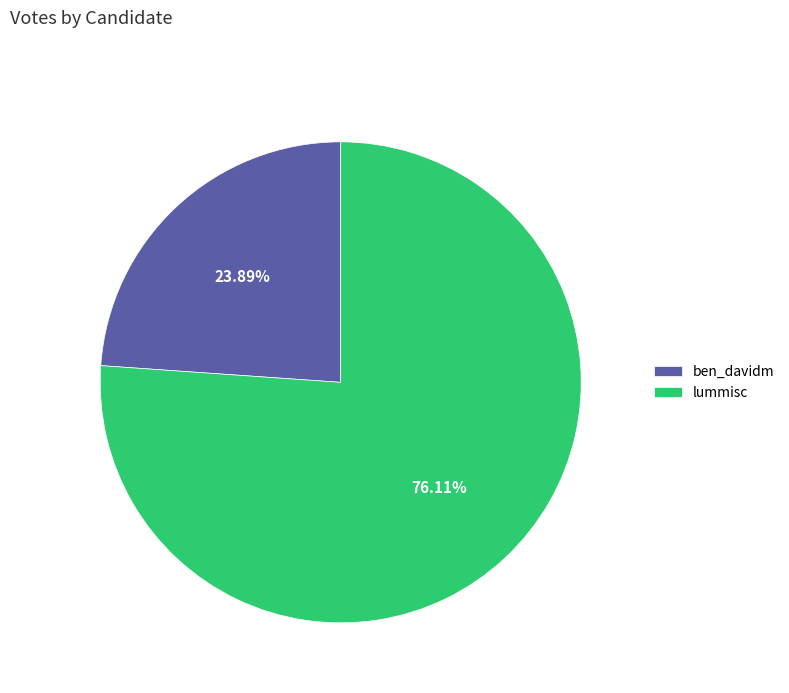

Is there any slice that represents more than half of the pie?

Yes